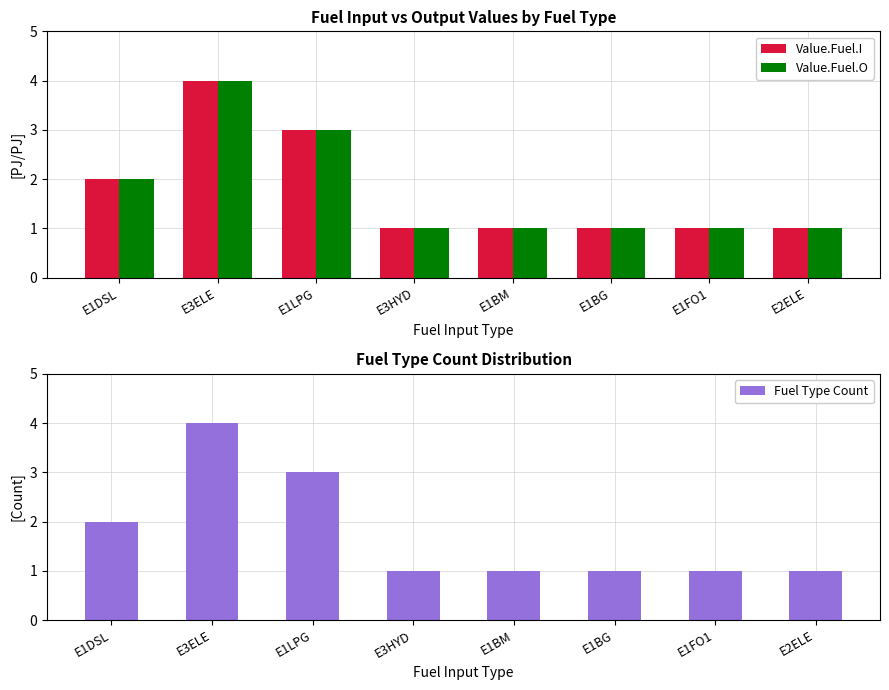

Reading left to right, transcribe all the data shown in this chart.

Value.Fuel.I: E1DSL=2	E3ELE=4	E1LPG=3	E3HYD=1	E1BM=1	E1BG=1	E1FO1=1	E2ELE=1
Value.Fuel.O: E1DSL=2	E3ELE=4	E1LPG=3	E3HYD=1	E1BM=1	E1BG=1	E1FO1=1	E2ELE=1
Fuel Type Count: E1DSL=2	E3ELE=4	E1LPG=3	E3HYD=1	E1BM=1	E1BG=1	E1FO1=1	E2ELE=1